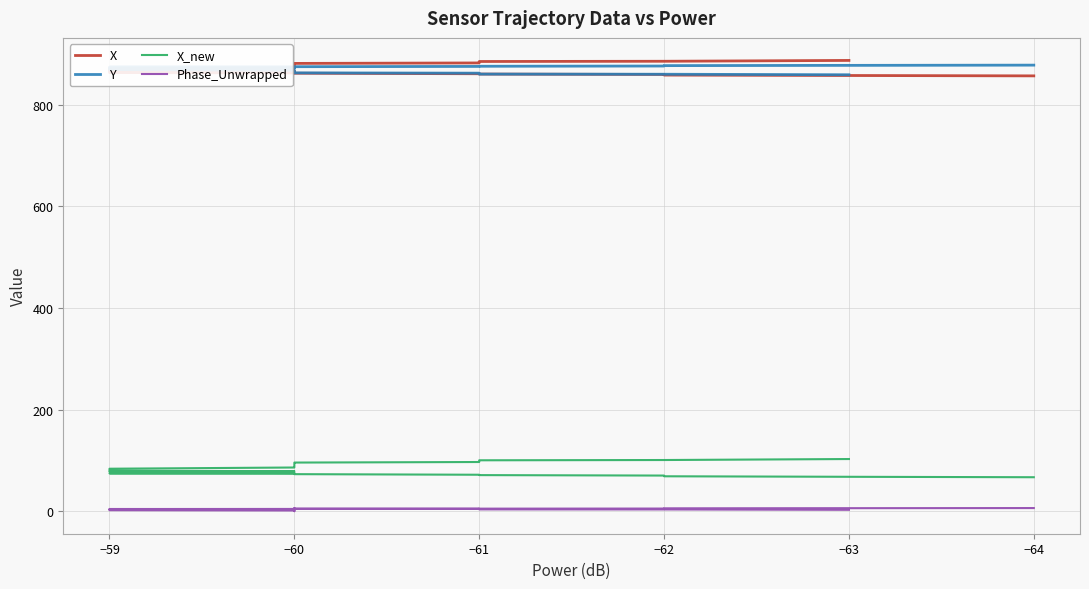

What is the sum of all X_new values?

3375.9